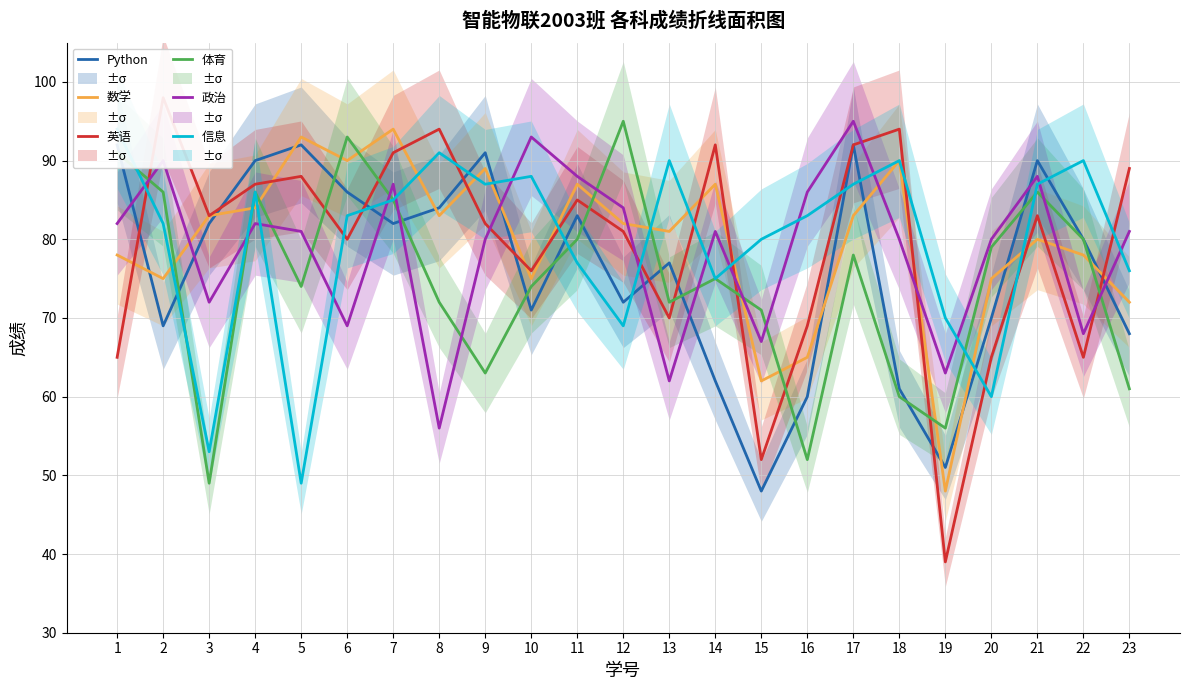

Is it true that 数学 equals 14 at 15?

False